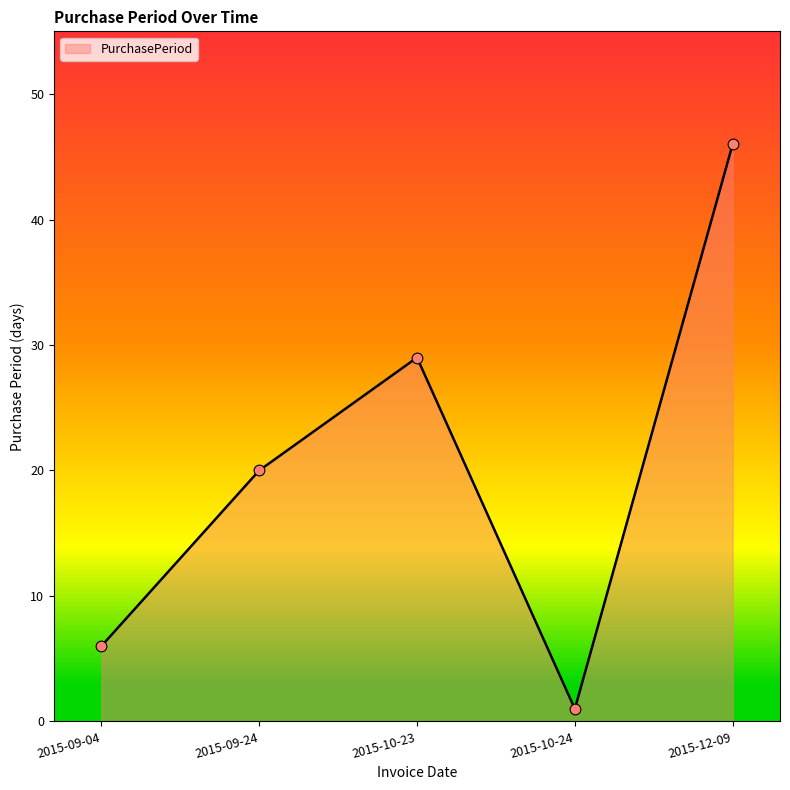

What is the ratio of the value at 2015-09-24 to the value at 2015-10-23?

0.7